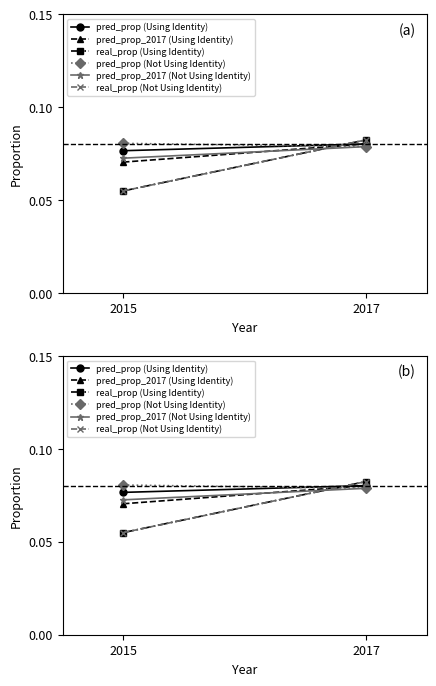

Reading left to right, transcribe all the data shown in this chart.

pred_prop (Using Identity): 0.1	0.1
pred_prop_2017 (Using Identity): 0.1	0.1
real_prop (Using Identity): 0.1	0.1
pred_prop (Not Using Identity): 0.1	0.1
pred_prop_2017 (Not Using Identity): 0.1	0.1
real_prop (Not Using Identity): 0.1	0.1